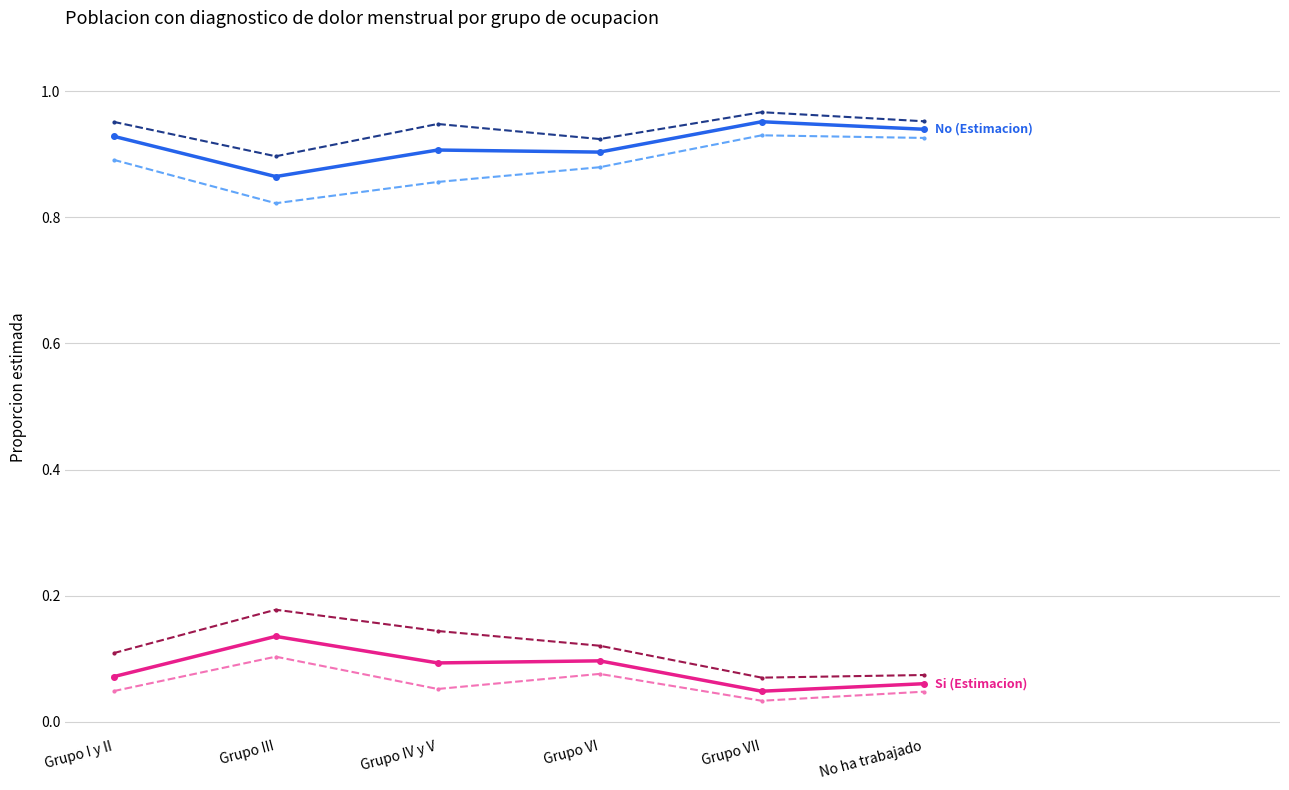

What is the total value across all series at No ha trabajado?

3.0